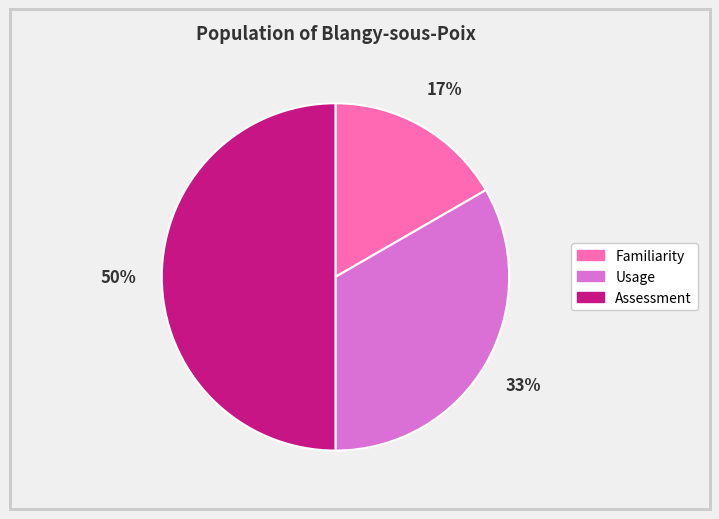

Count the number of slices in the pie.

3